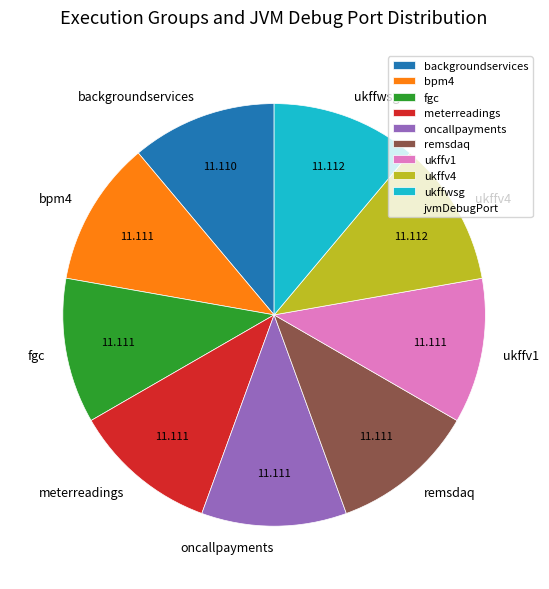

Combined, do ukffv1 and meterreadings account for over 50%?

No